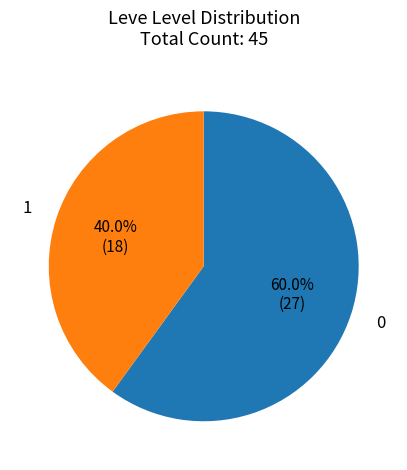

To the nearest percent, what is the difference between the largest and smallest slice percentages?

20%